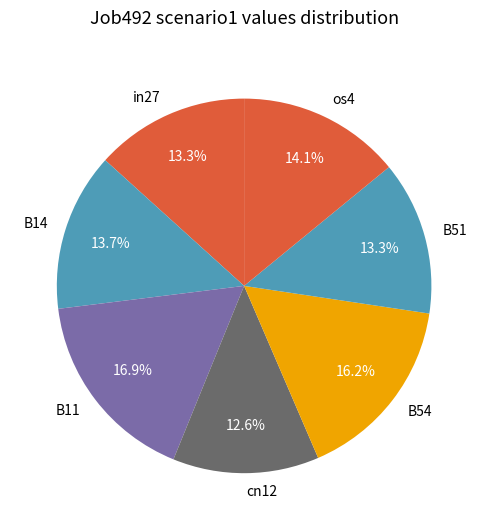

Which has a higher value, B14 or B11?

B11